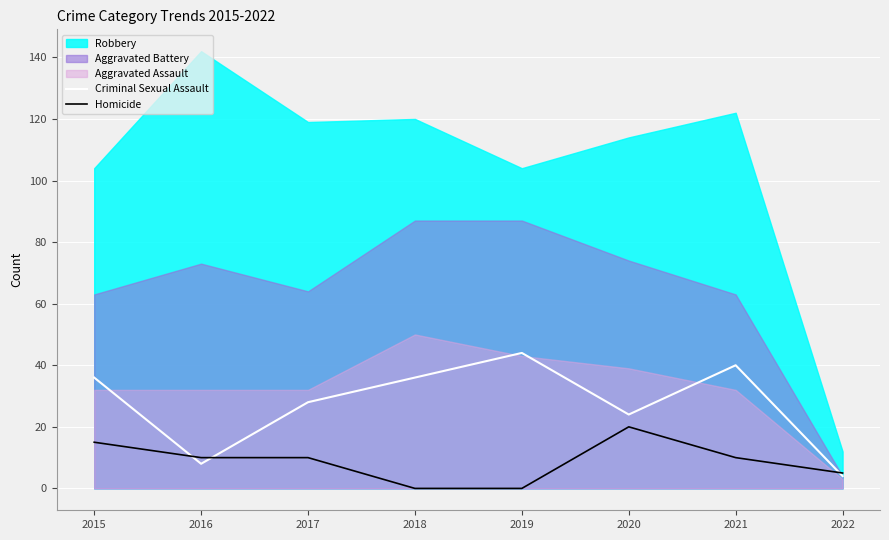

Is the value of Criminal Sexual Assault at 2018 greater than the value of Homicide at 2020?

Yes